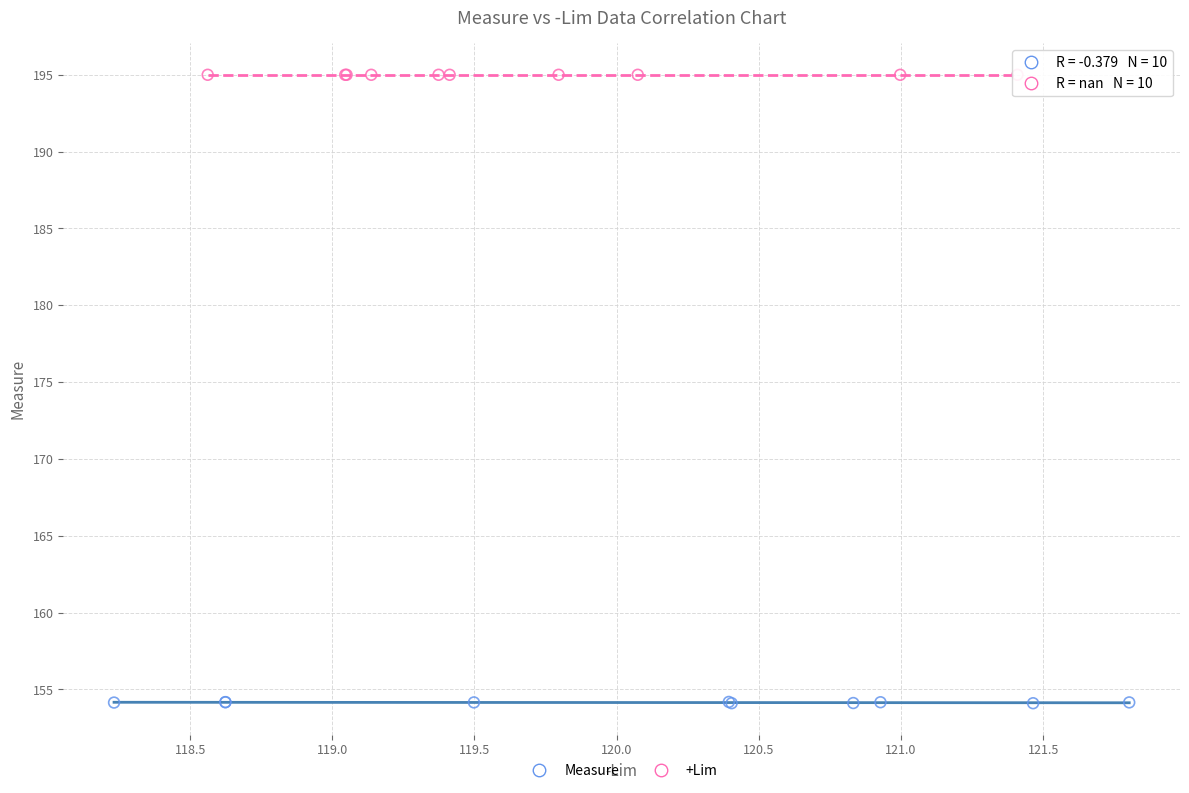

Which series contains the lowest Y value?

Measure